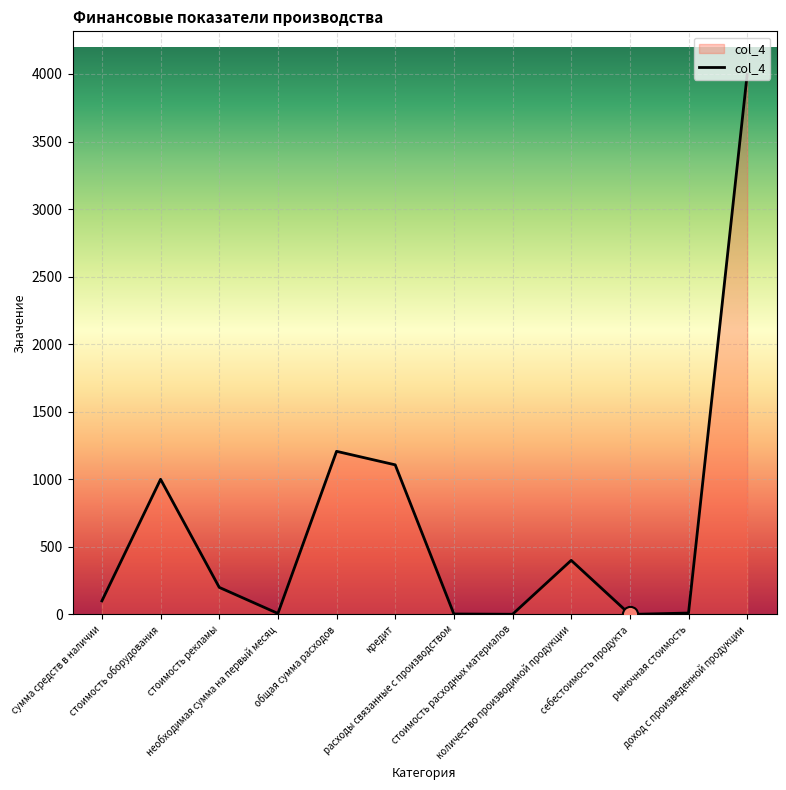

What is the change in value from количество производимой продукции to рыночная стоимость?

-390.0